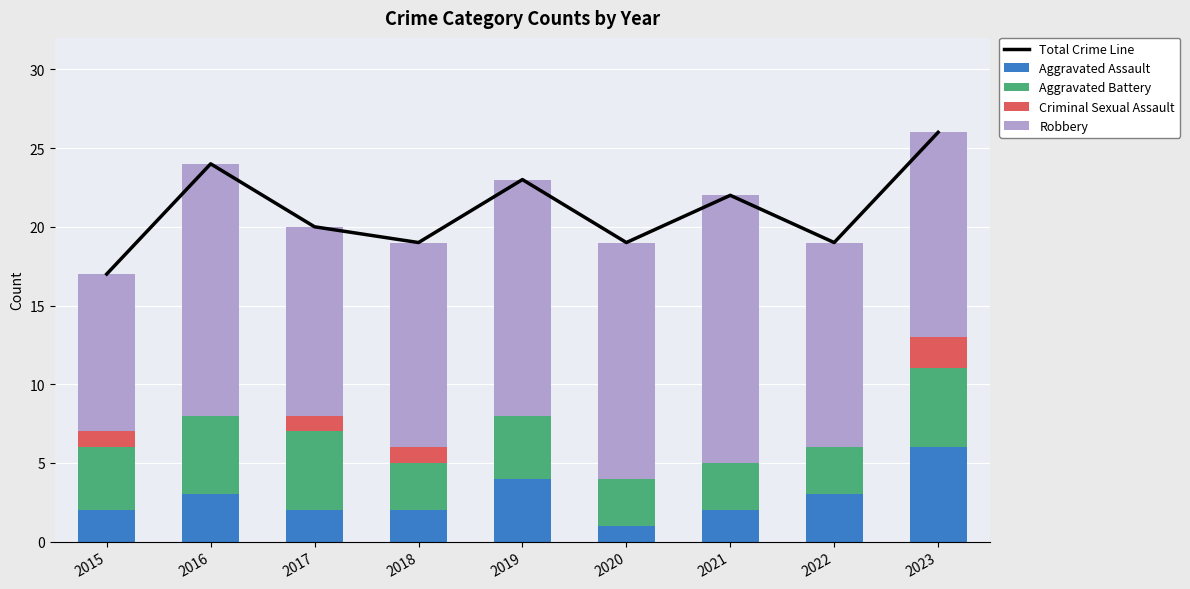

Read the Aggravated Battery value at 2018.

3